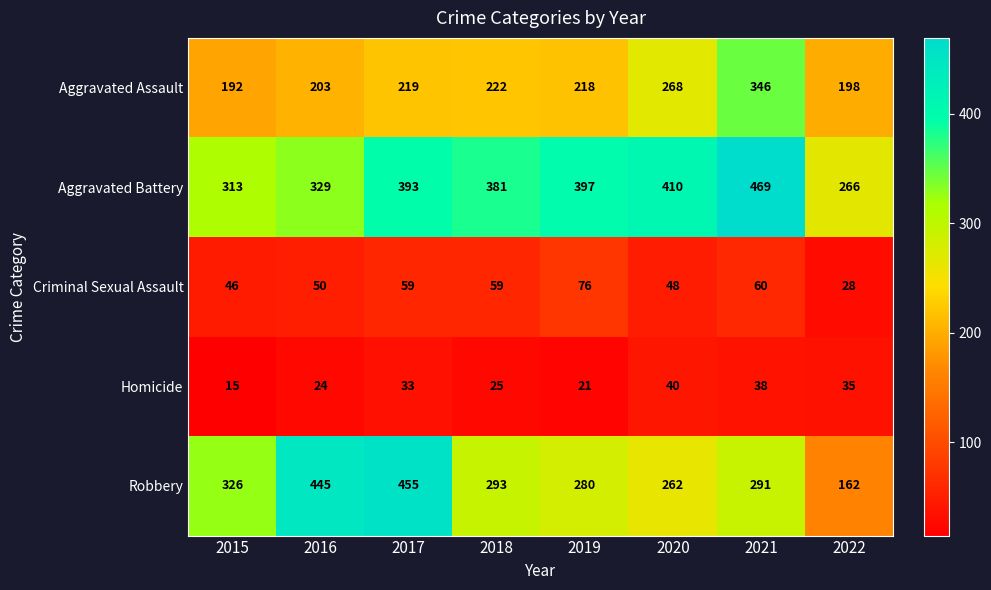

What is the sum of all Robbery values?

2514